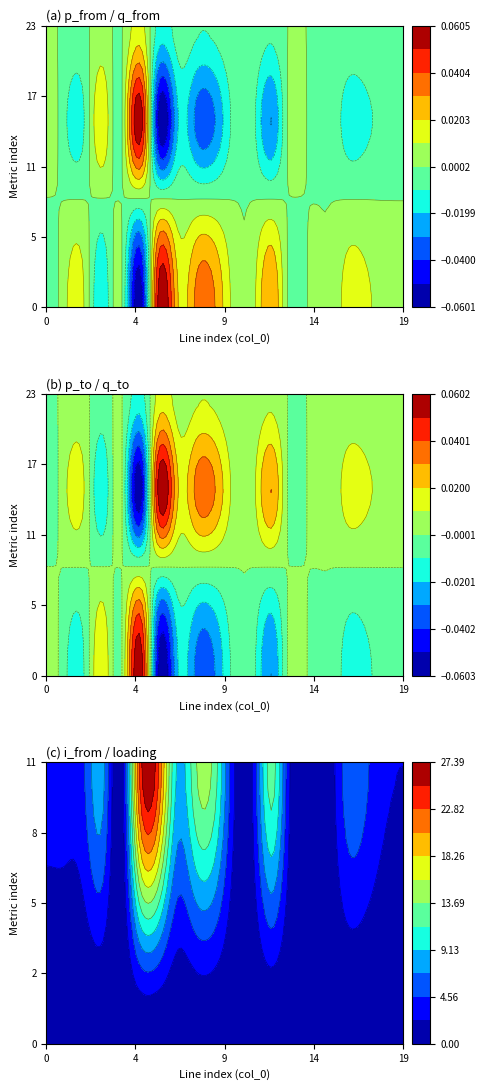

What is the spread (max minus min) of values at 19?

2.3